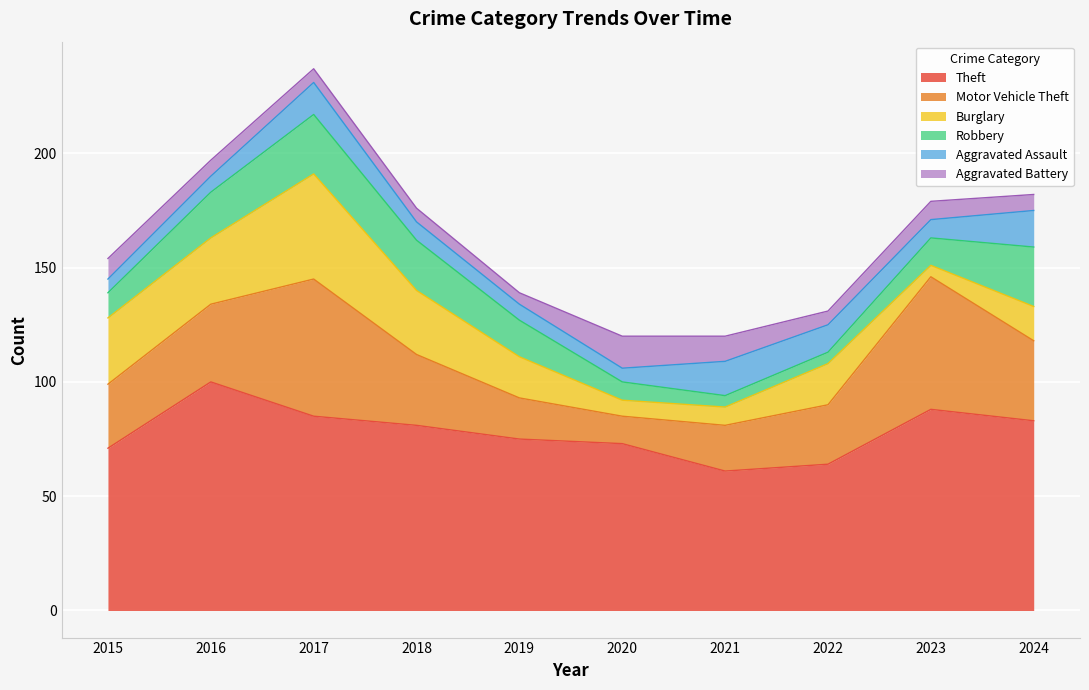

Does the chart display data point markers on the line(s)?

No